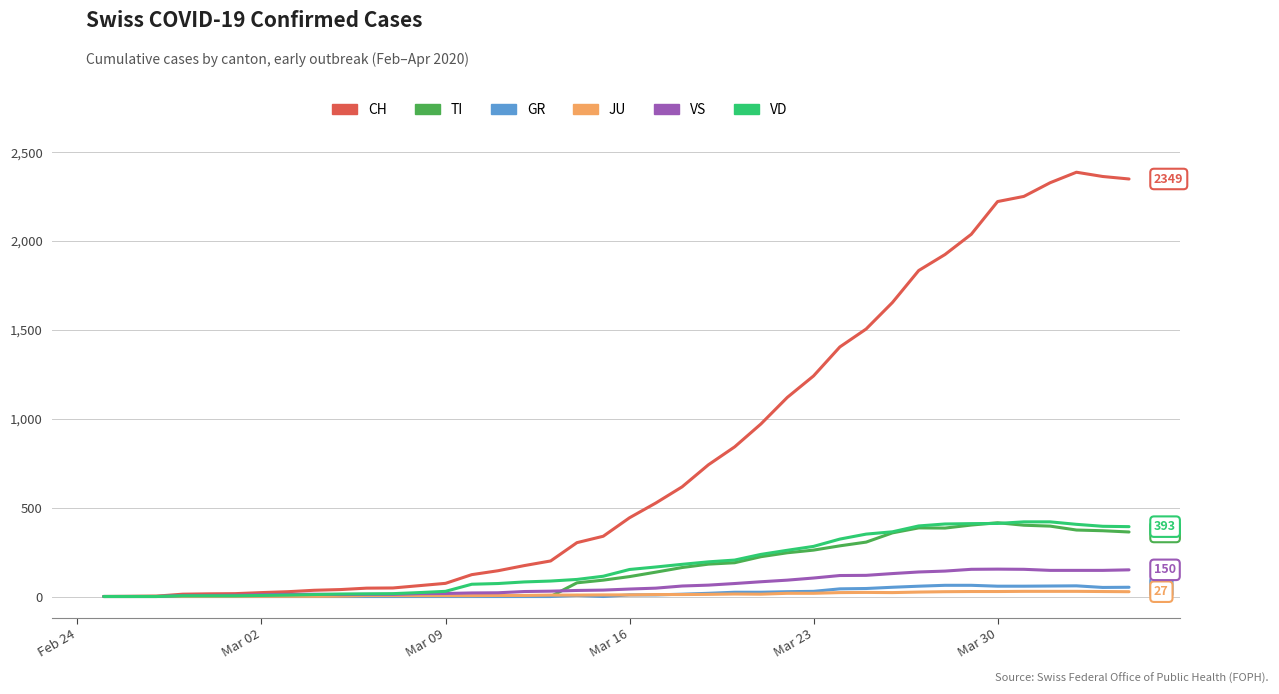

Which series has the largest range (max minus min)?

CH